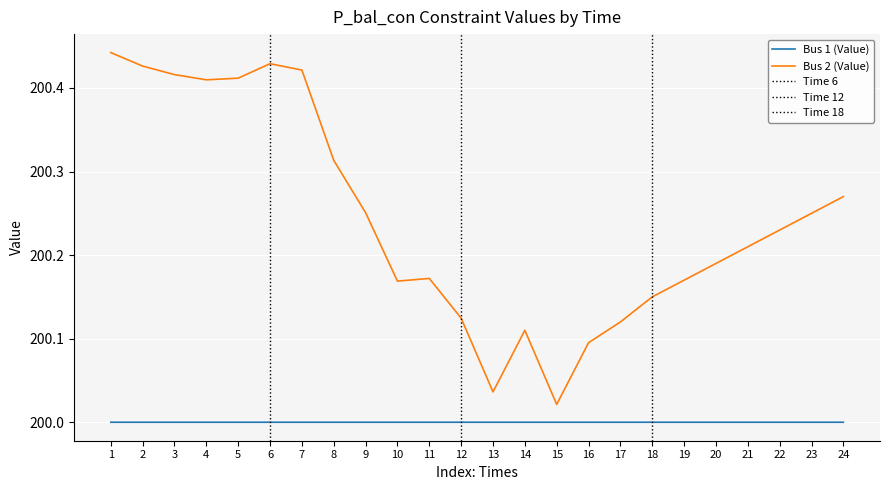

True or false: the data shows 200.4 at 6.

True